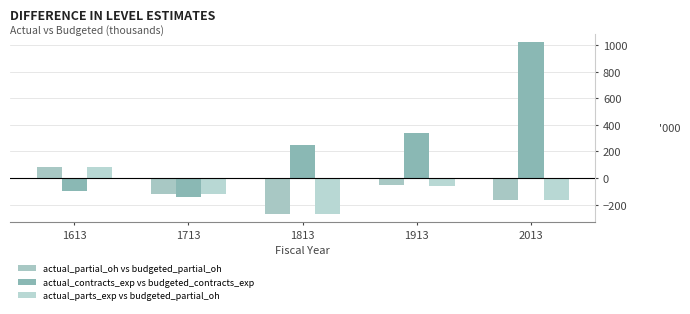

At which label does actual_contracts_exp vs budgeted_contracts_exp first exceed 245?

1813